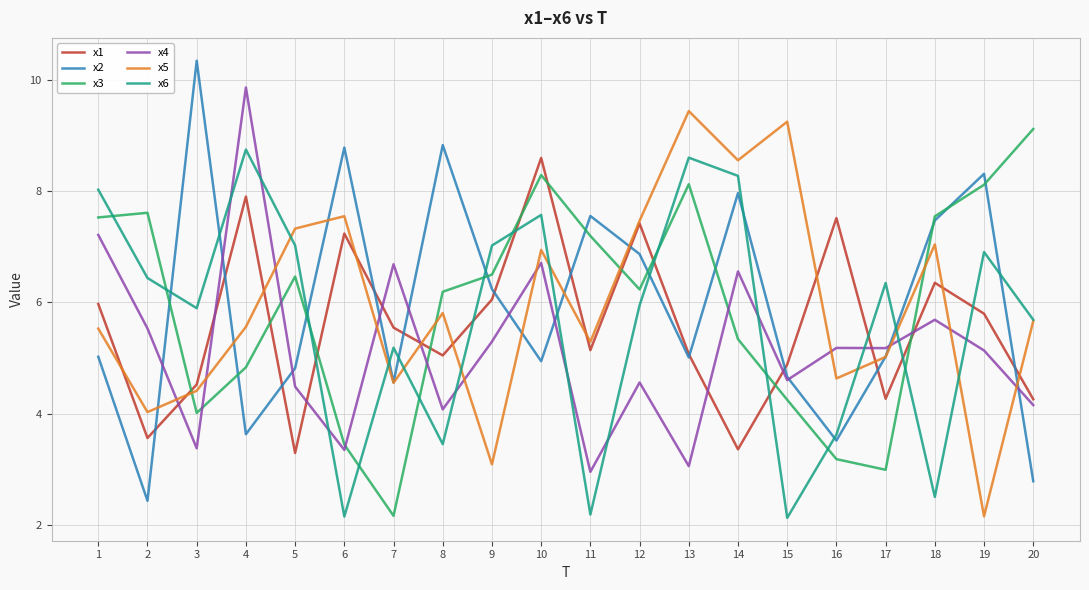

Which category has the highest value in the x2 series?

3